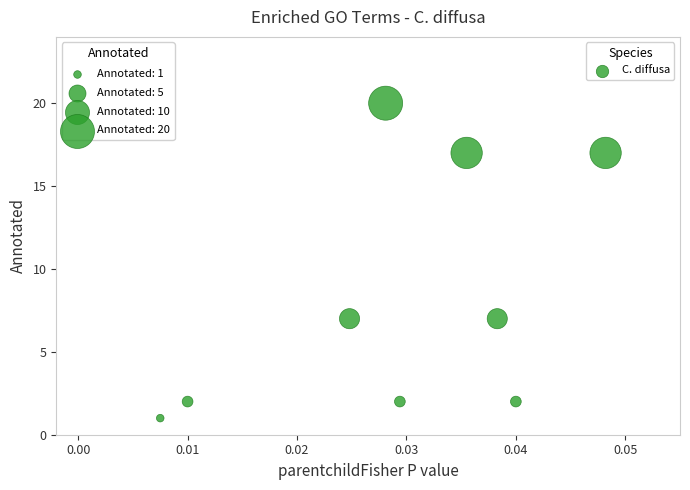

What is the range of Y values (max minus min)?

19